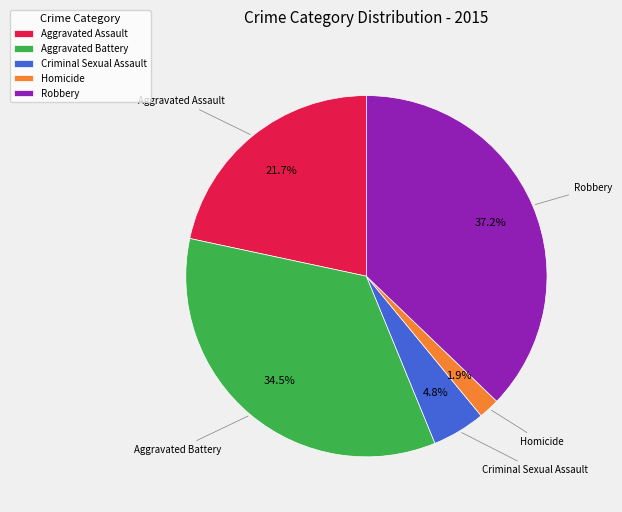

What percentage is the Aggravated Assault slice, to the nearest percent?

22%